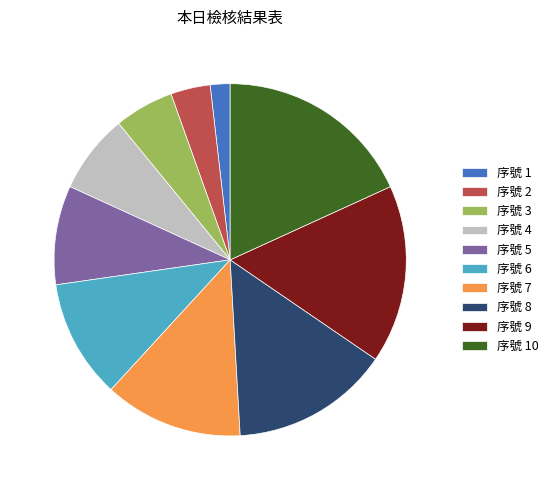

Rank the categories by value from highest to lowest.

序號 10, 序號 9, 序號 8, 序號 7, 序號 6, 序號 5, 序號 4, 序號 3, 序號 2, 序號 1